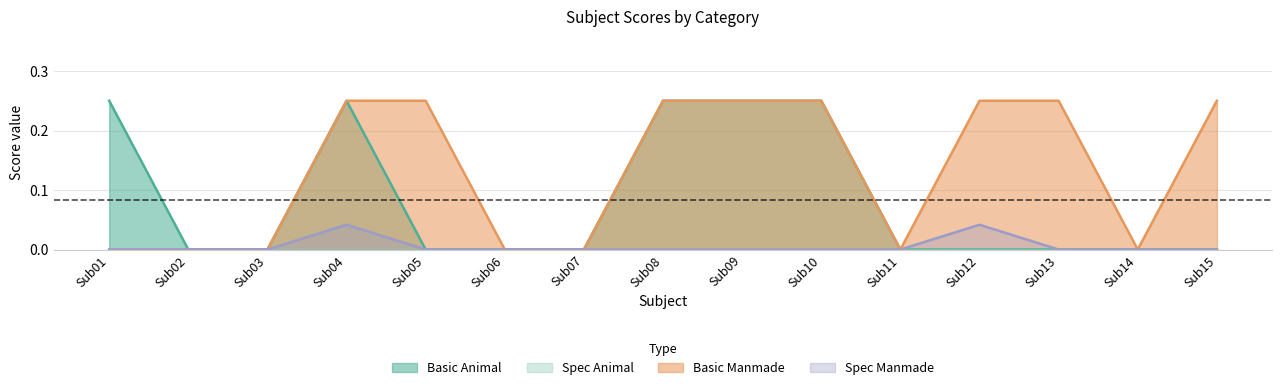

What is the difference between the second highest and second lowest values in the Basic_Manmade series?

0.2